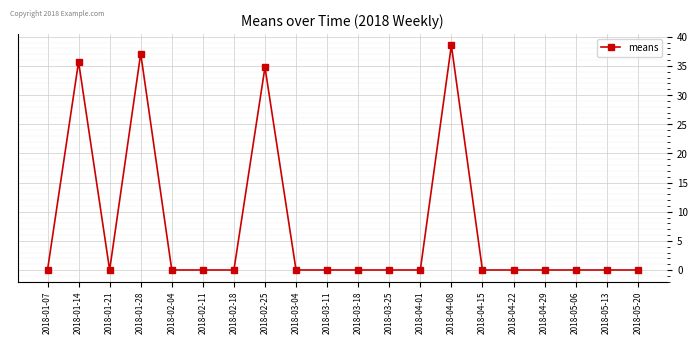

How many distinct data groups are displayed?

1